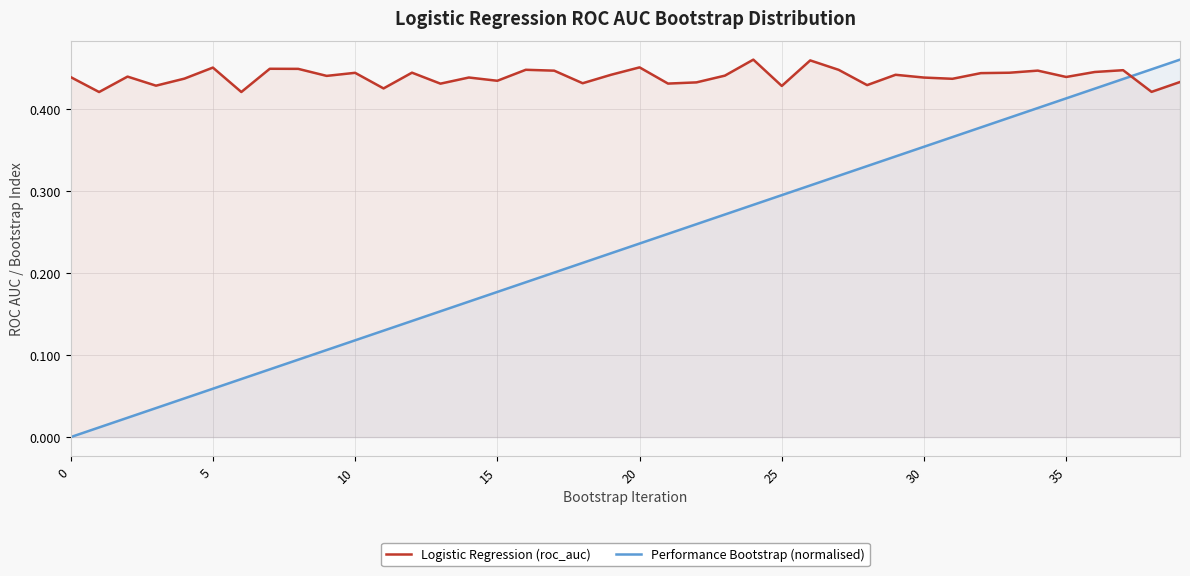

At 5, list the series in order from largest to smallest.

Logistic Regression (roc_auc), Performance Bootstrap (normalised)